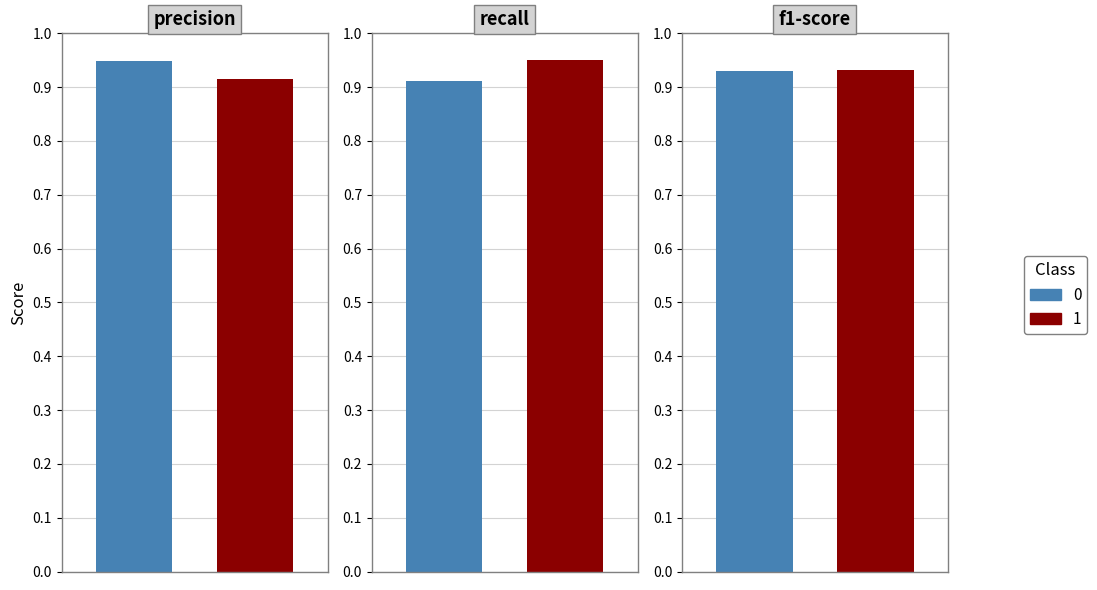

What is the average value of the precision series?

0.9